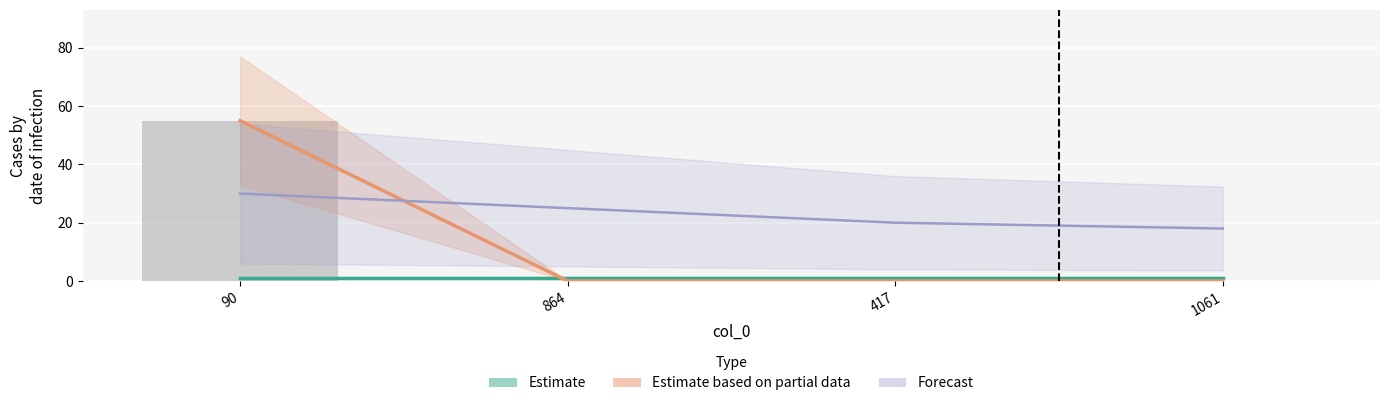

What is the total value across all series at 90?

86